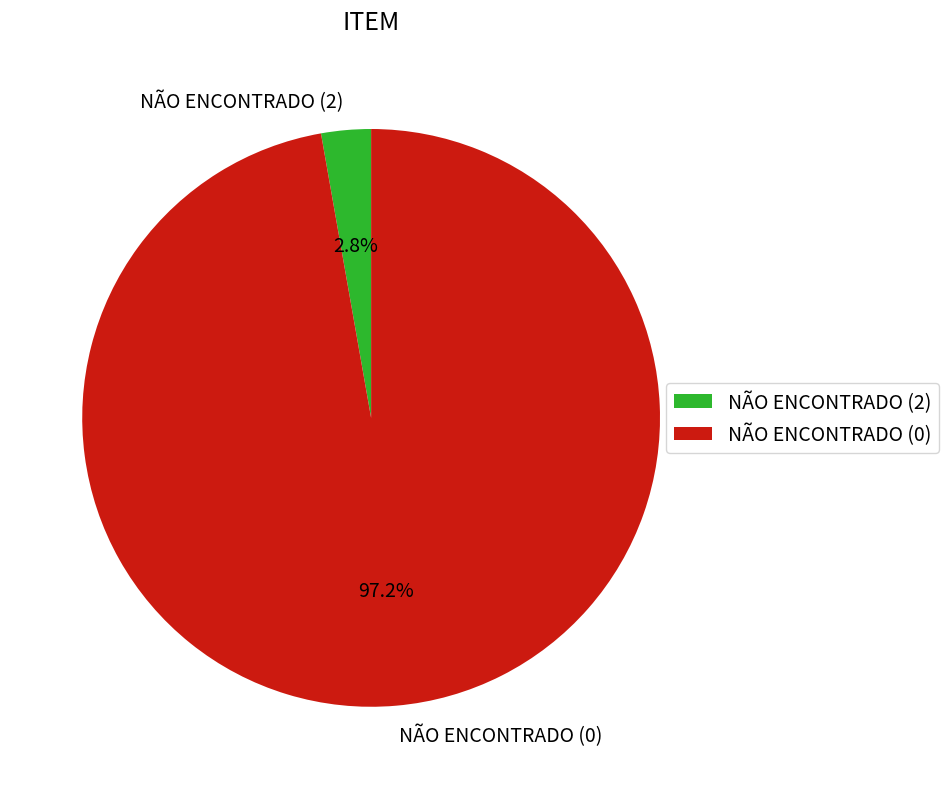

Which category has the biggest portion of the pie?

NÃO ENCONTRADO (0)